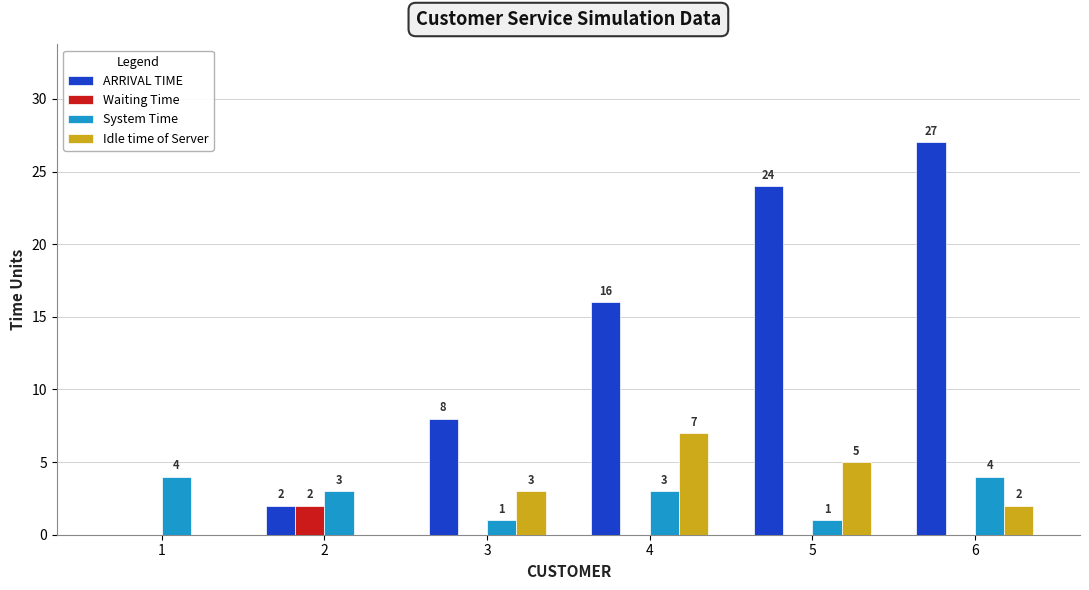

At which category does the chart reach its peak across all series?

6